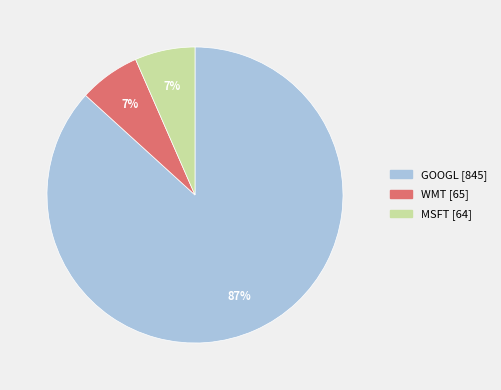

True or false: MSFT accounts for 7% of the total.

True